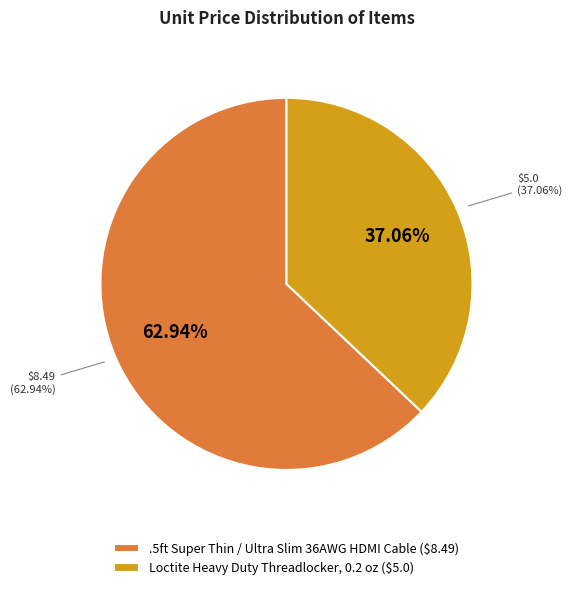

Which category accounts for the majority?

.5ft Super Thin / Ultra Slim 36AWG HDMI Cable